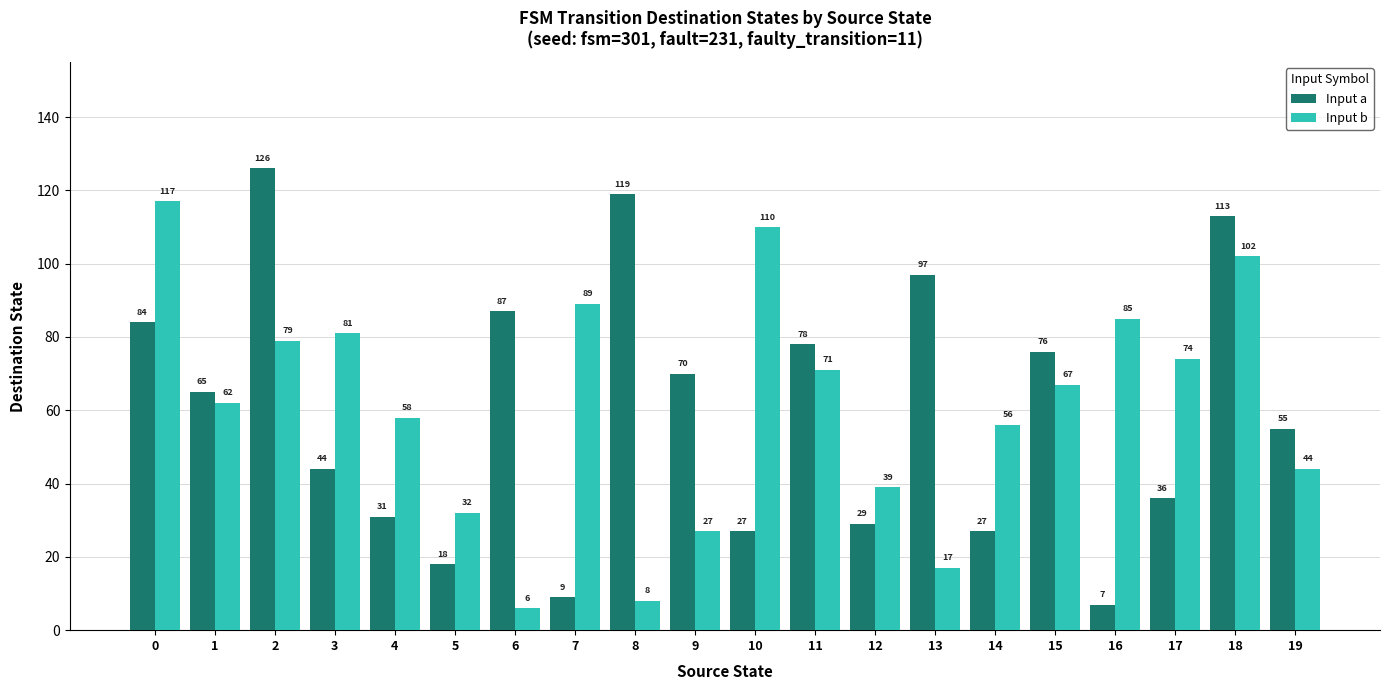

At which label is Input b closest to 61?

1